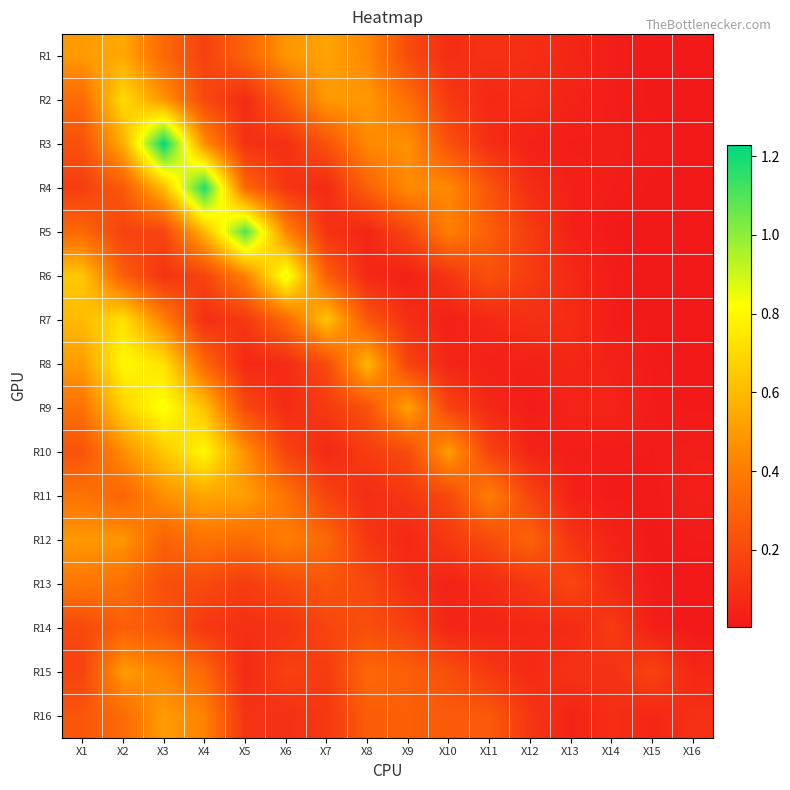

Which category has the highest value across all series?

X3